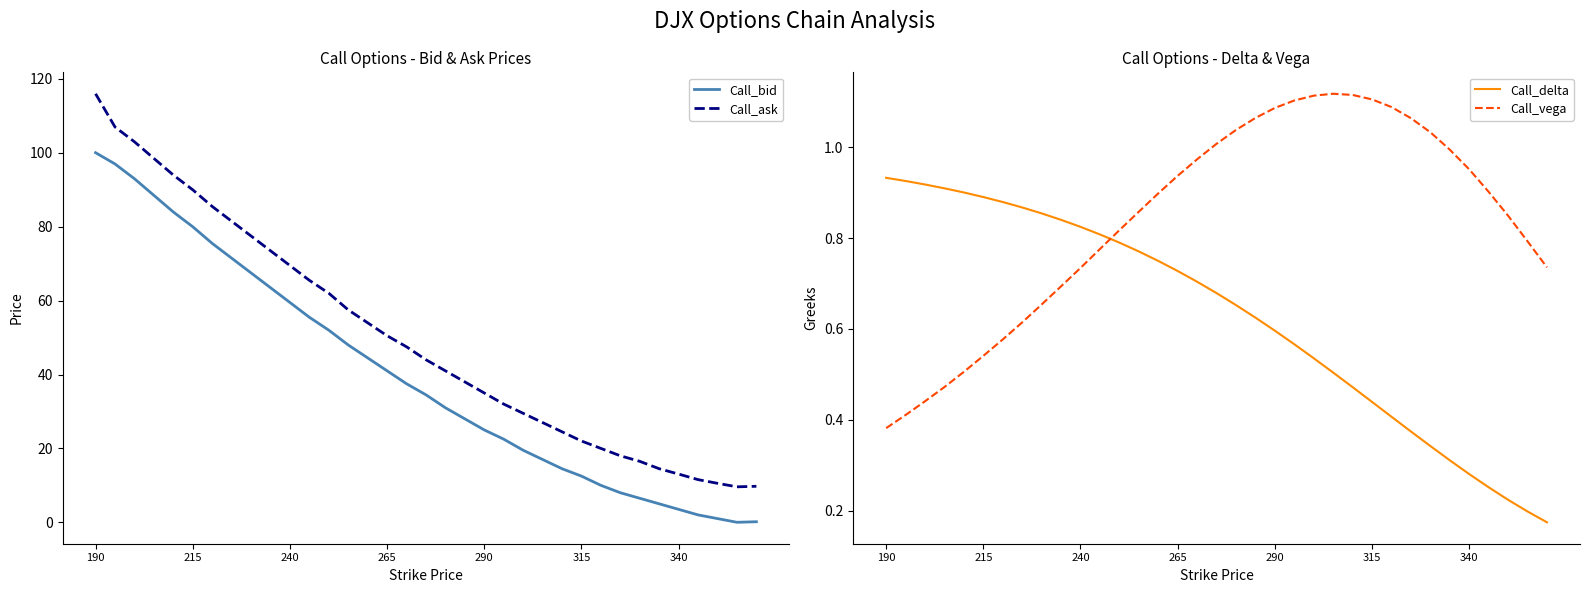

True or false: Call_ask and Call_bid cross at least once.

False